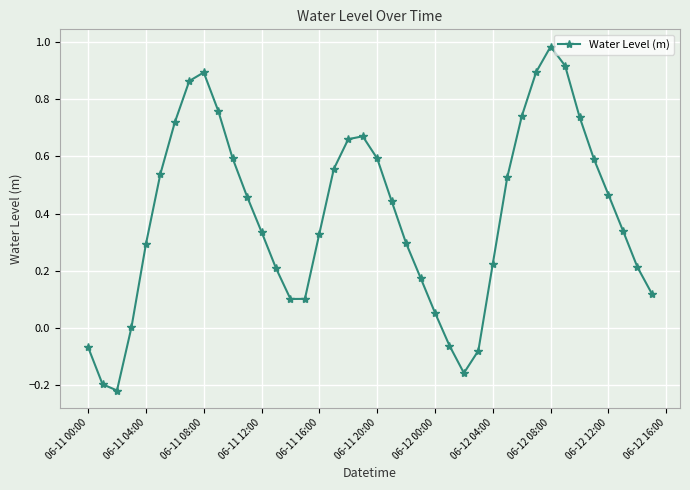

How many points are higher than both their immediate neighbors (excluding endpoints)?

3